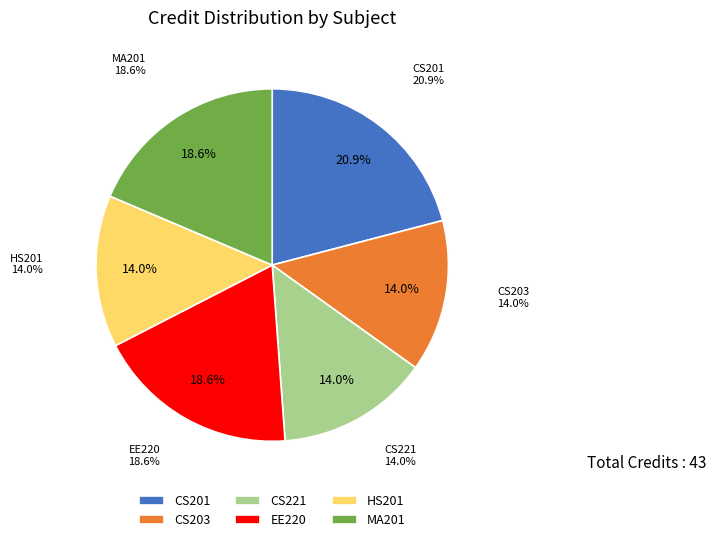

How many slices are in this pie chart?

6